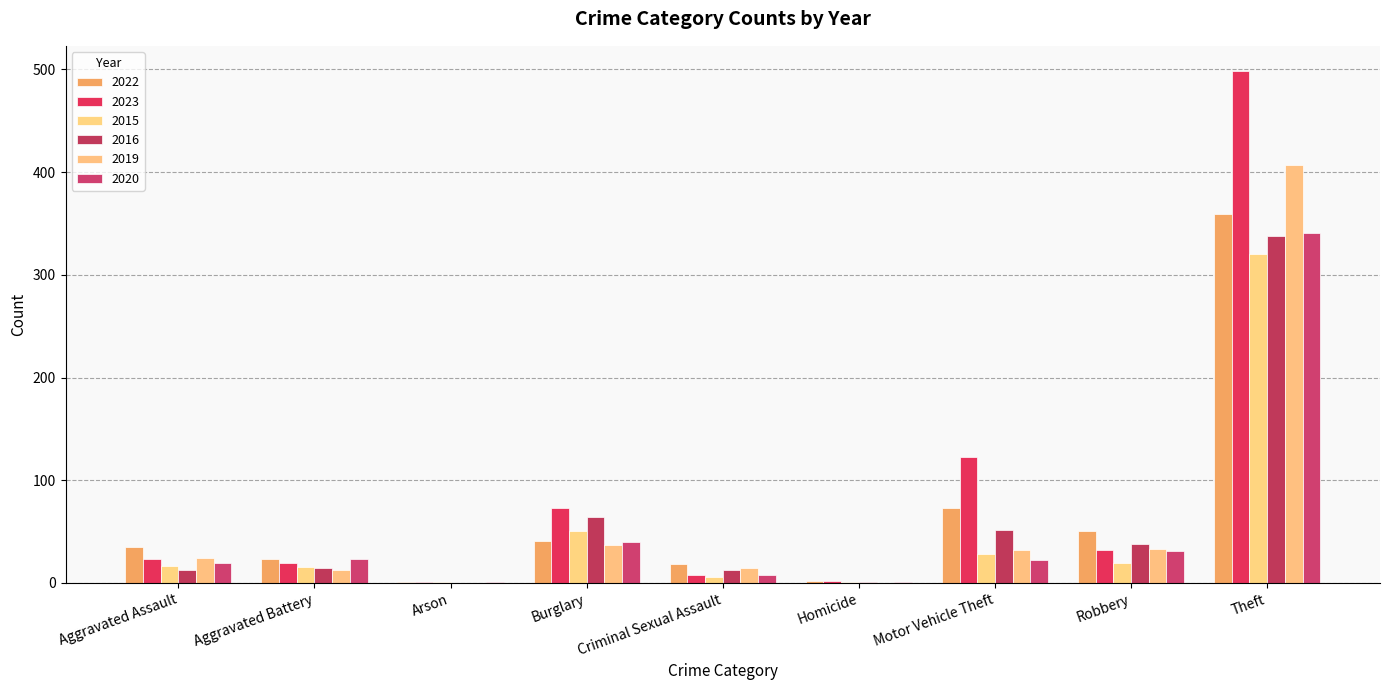

Is the value of 2015 at Burglary greater than the value of 2023 at Aggravated Assault?

Yes